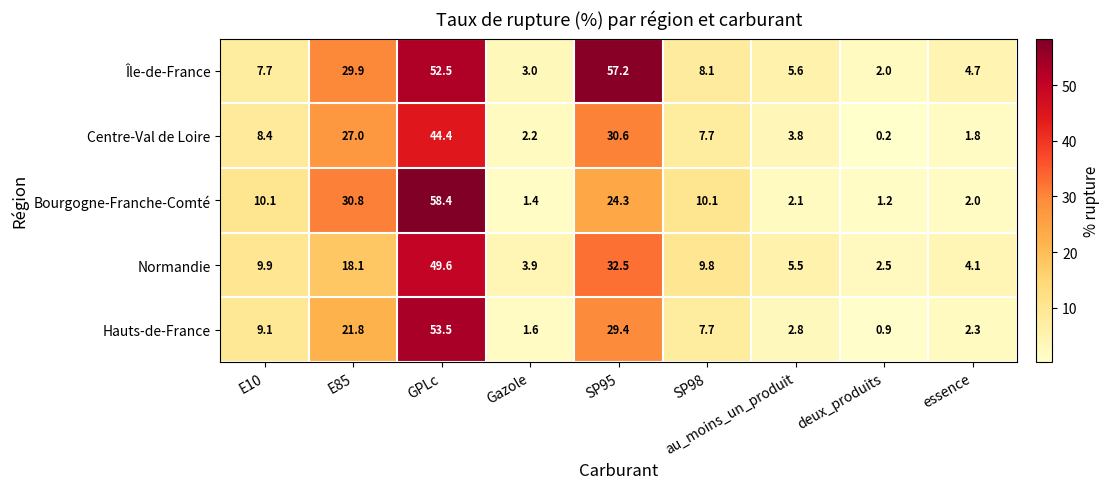

Count the number of data series in this chart.

5